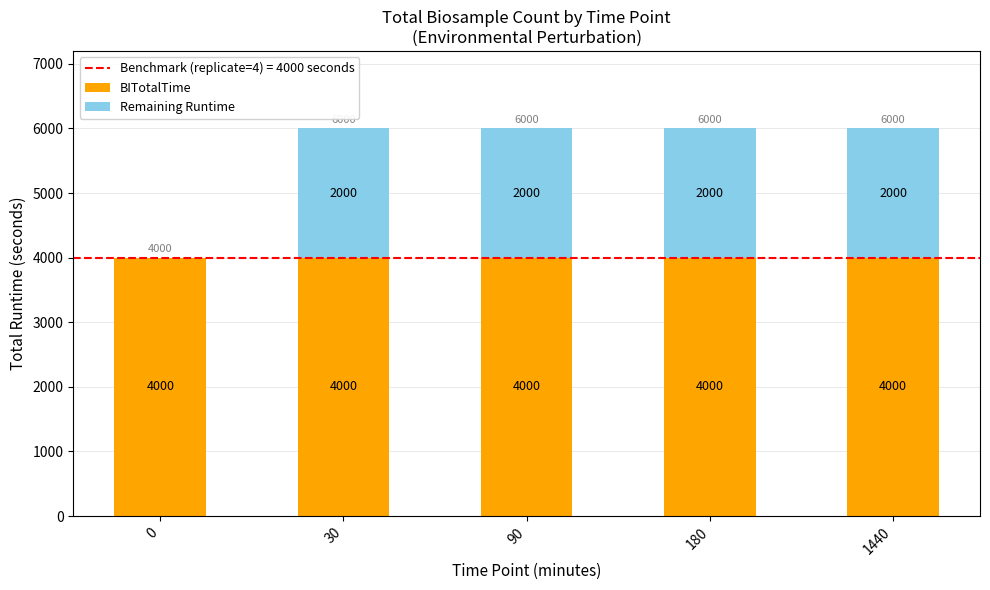

Is it true that BITotalTime equals 4000 at 1440?

True